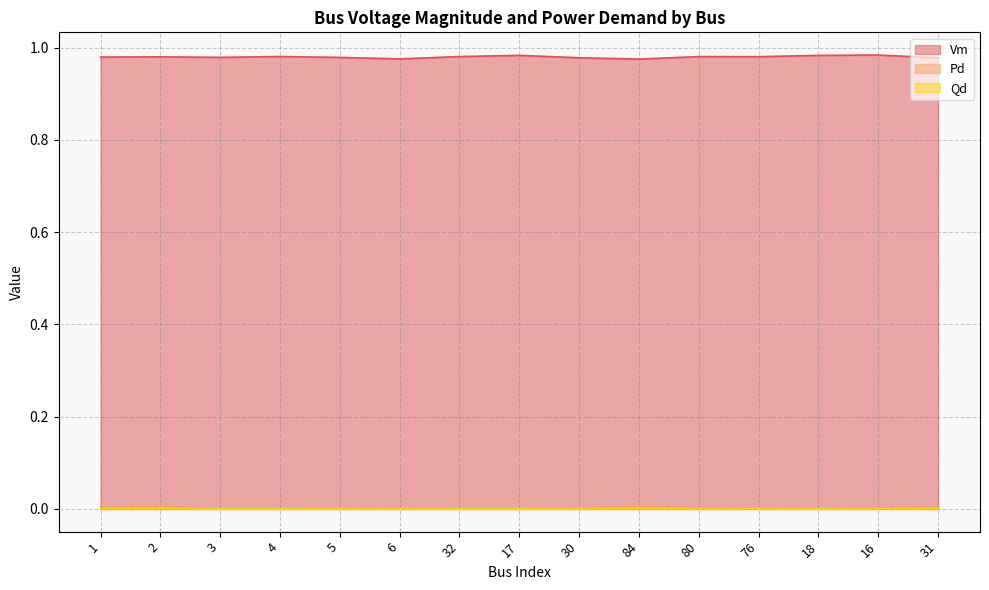

True or false: Vm and Qd intersect in this chart.

False